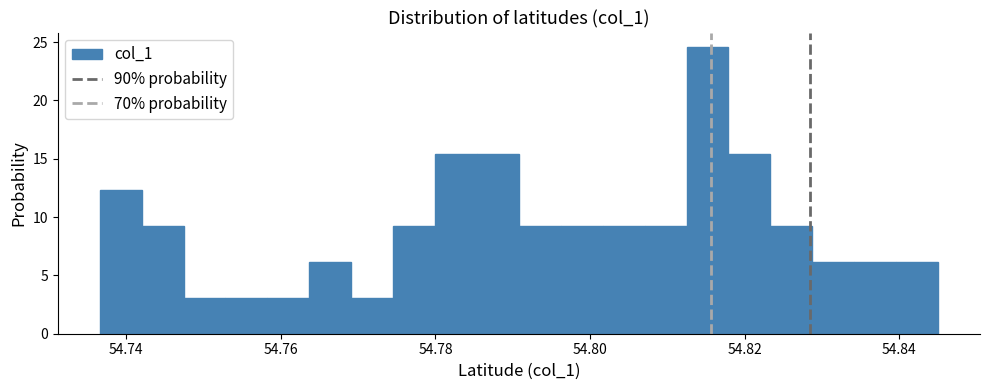

Read against the x-axis, roughly where is the centre of the tallest bar?

54.816